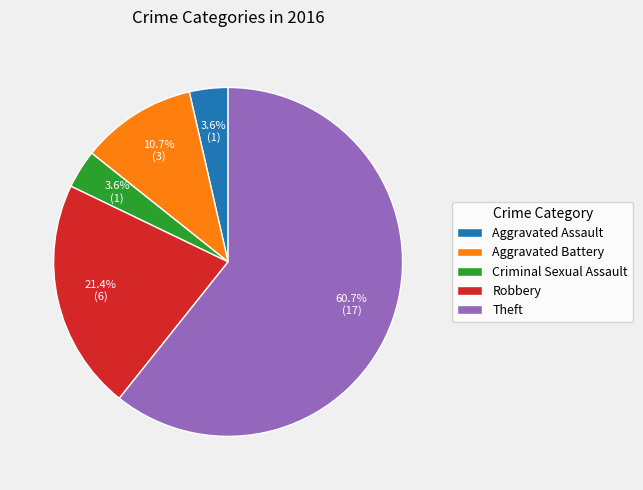

How many slices are in this pie chart?

5